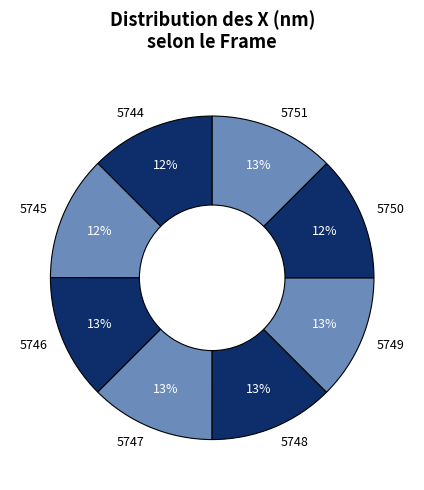

Count the number of slices in the pie.

8